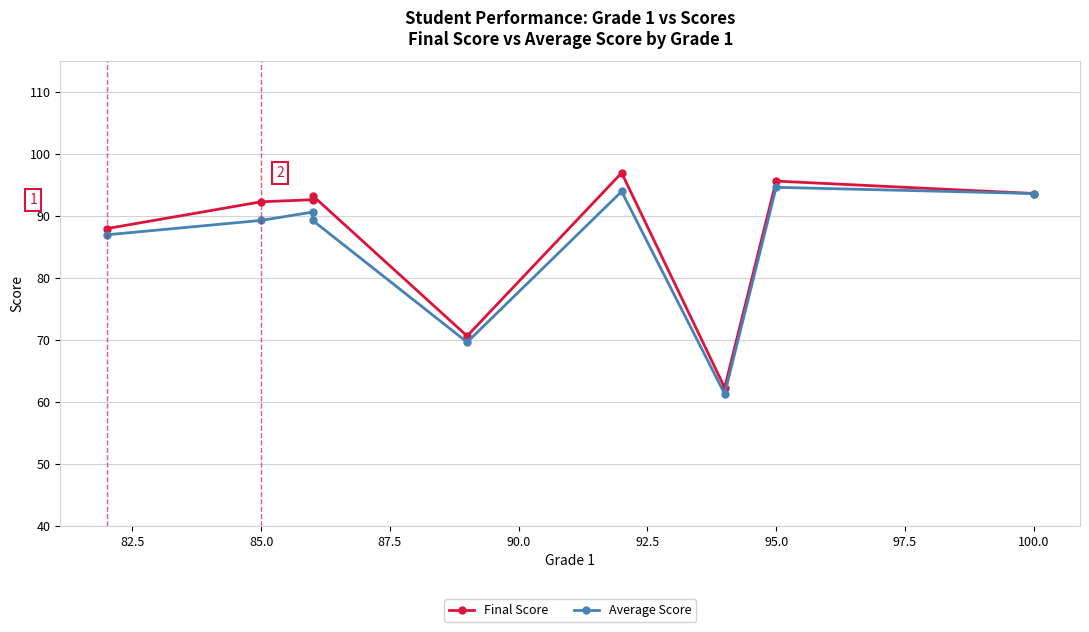

Reading right to left, list all the values displayed in this chart.

Final Score: 93.7	95.7	62.3	97.0	70.7	93.3	92.7	92.3	88.0
Average Score: 93.7	94.7	61.3	94.0	69.7	89.3	90.7	89.3	87.0